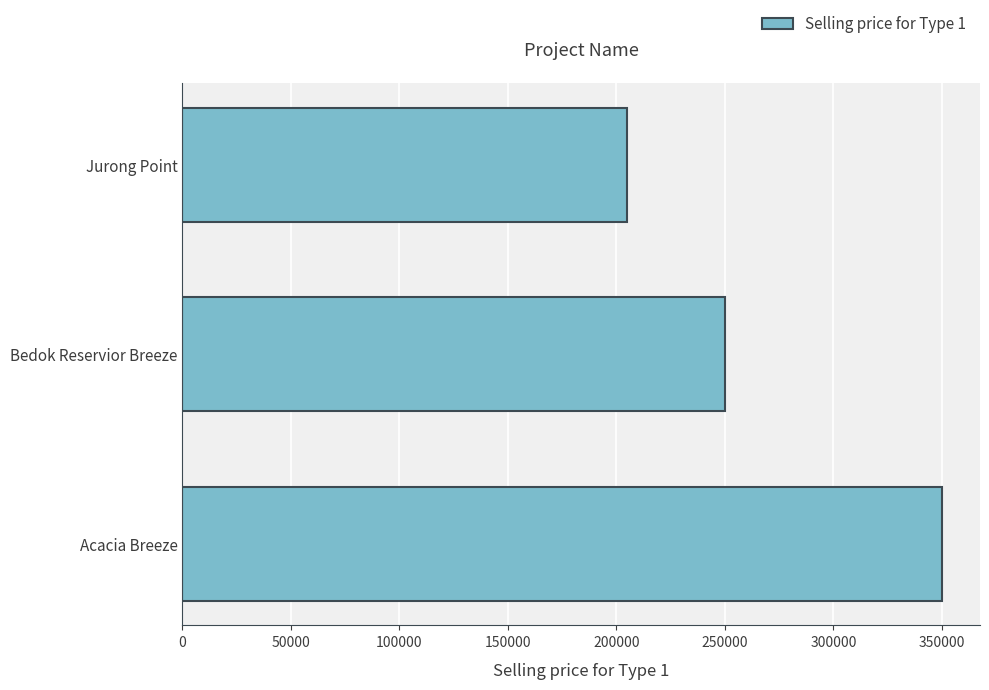

What is the smallest value displayed?

205105